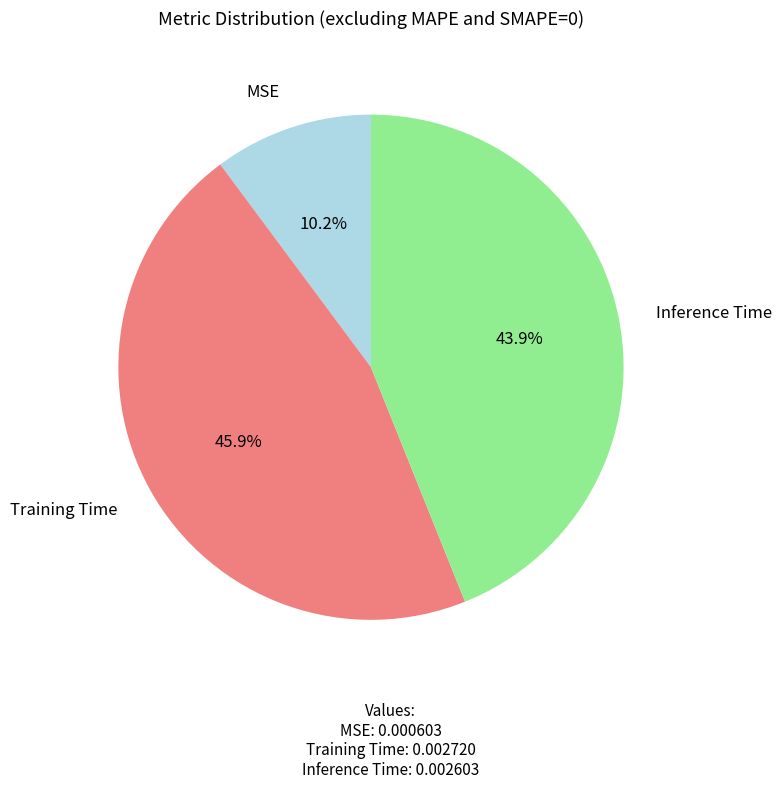

Is it true that Inference Time is 55% of the pie?

False